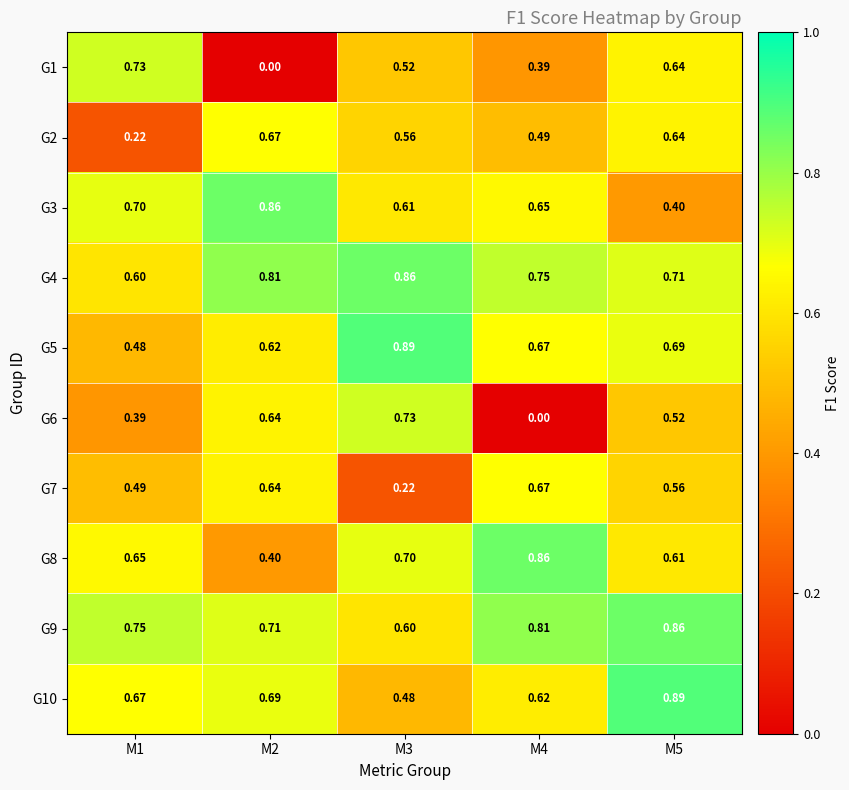

At how many categories does at least one series exceed 0?

5